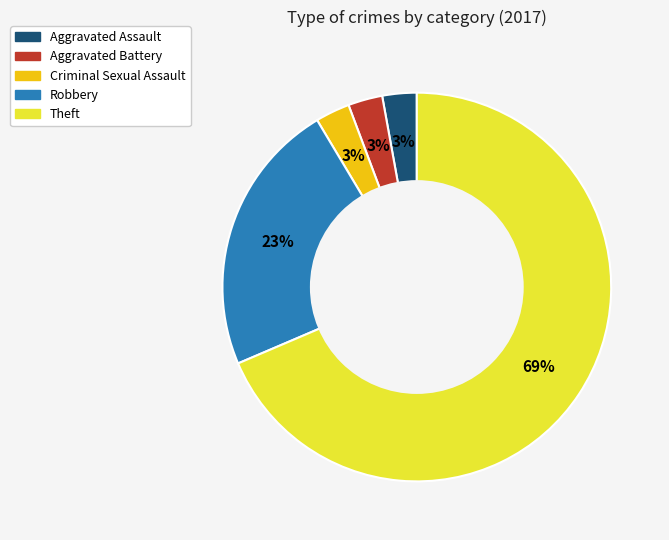

How many slices are in this pie chart?

5